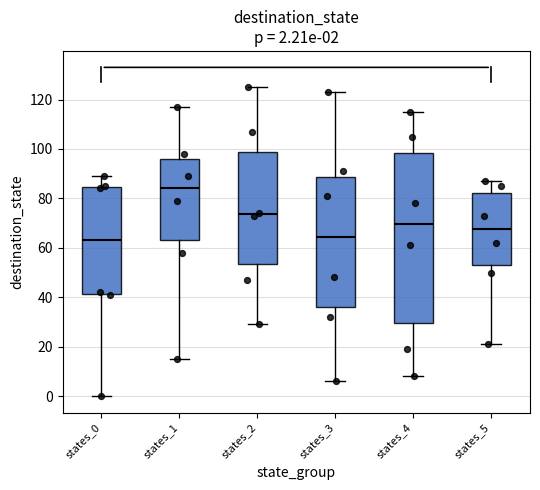

Comparing the boxes themselves (not the whiskers), which one is the tallest?

states_4